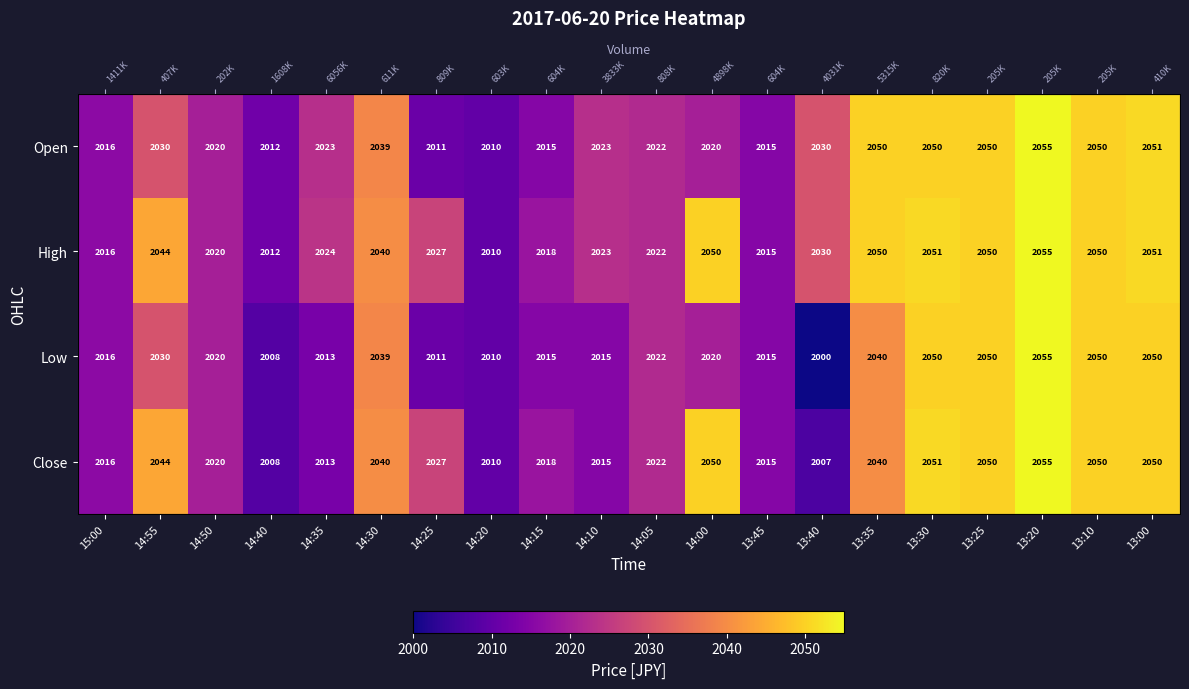

How many data points does each series have?

20